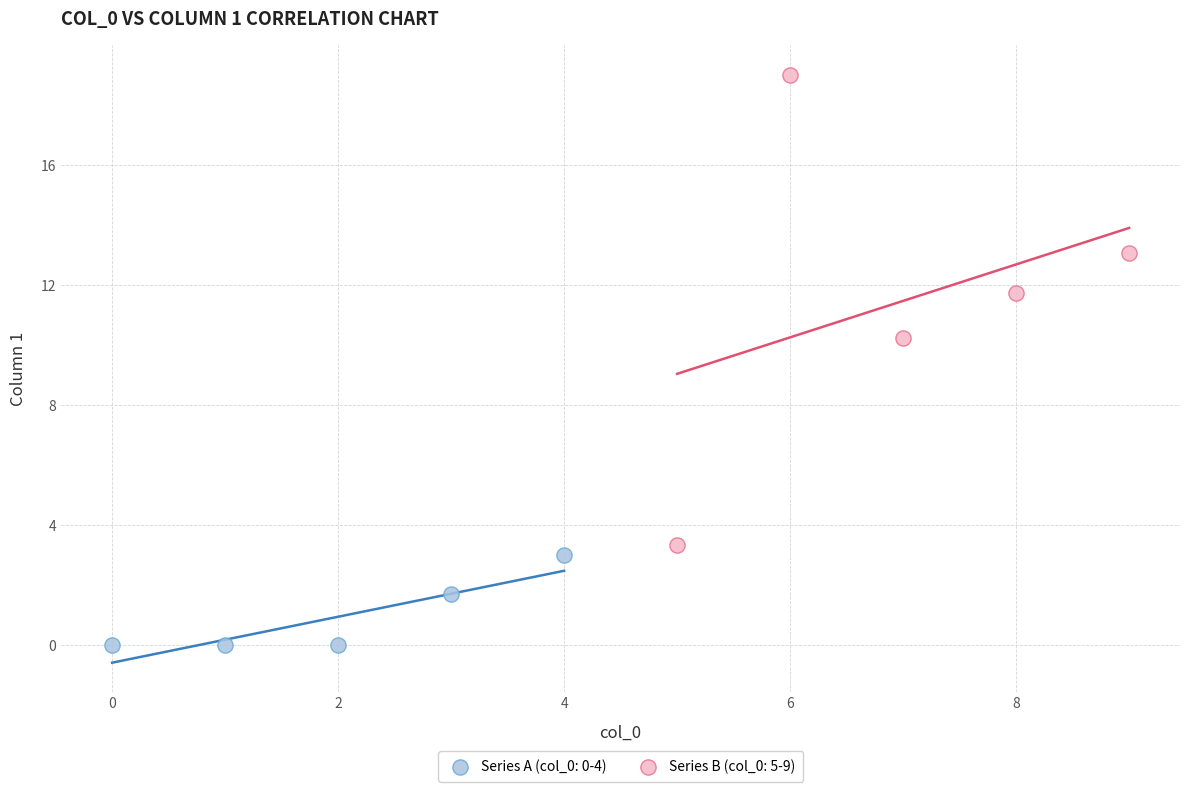

Which series contains the lowest Y value?

Series A (col_0: 0-4)